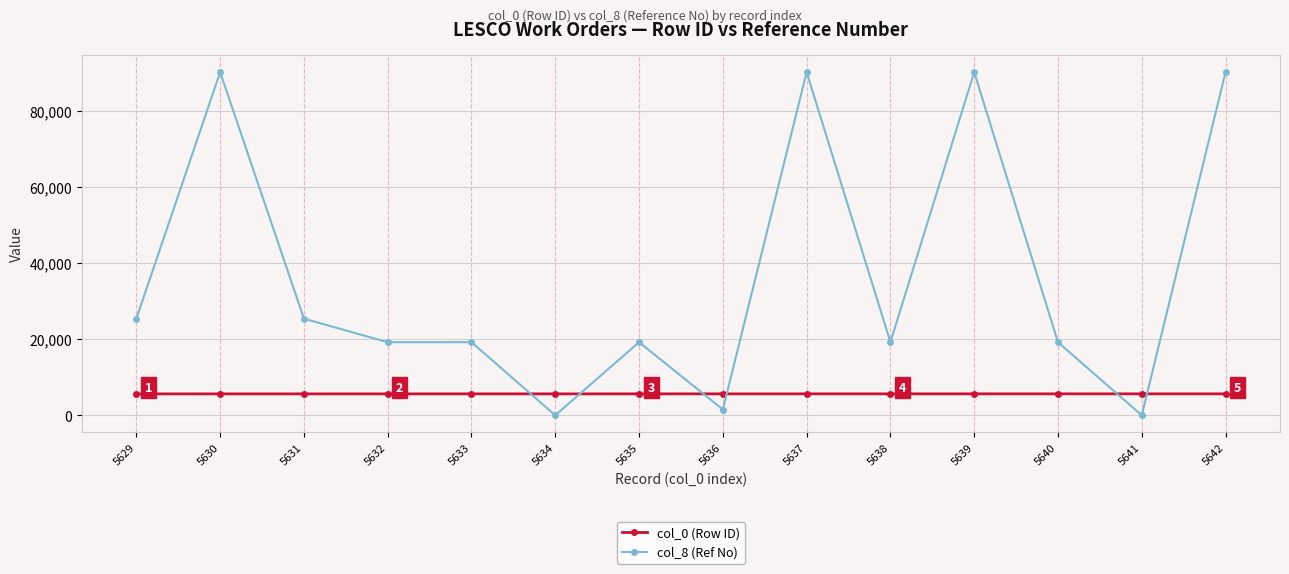

Which series has the largest total across all categories?

col_8 (Ref No)